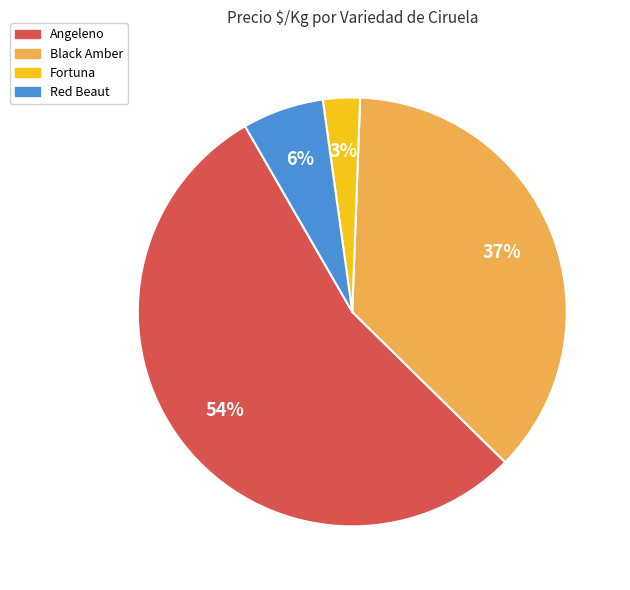

To the nearest percent, what percentage of the pie is Fortuna?

3%